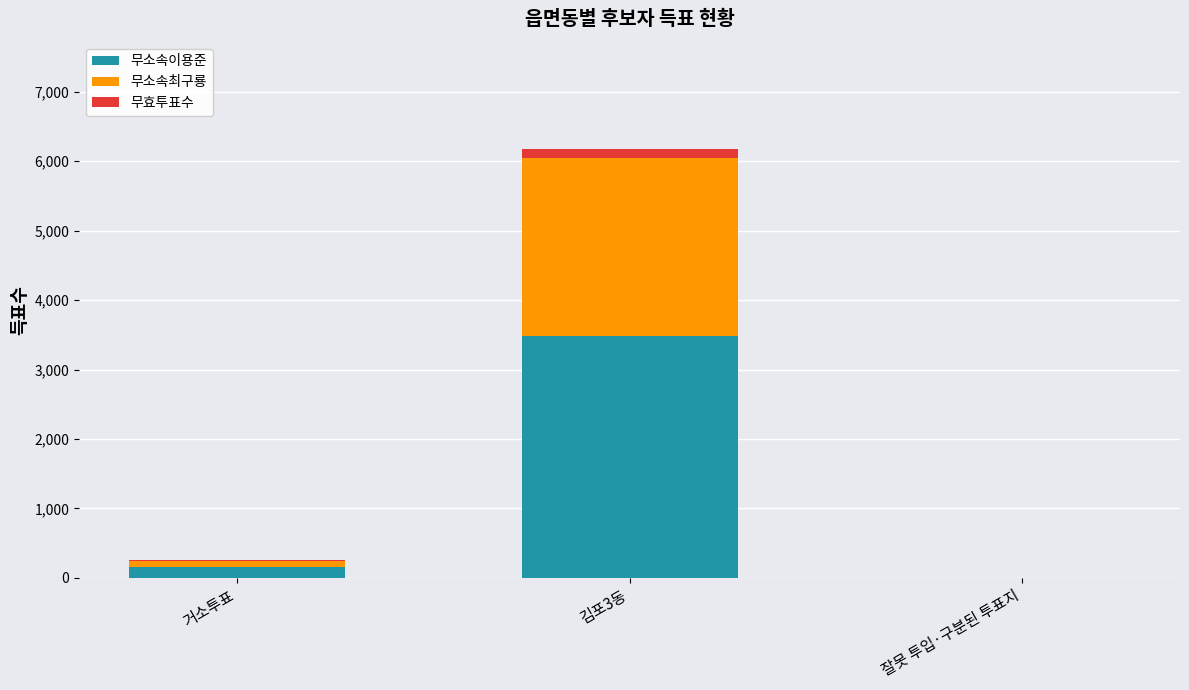

Is it true that 무소속이용준 equals 158 at 거소투표?

True